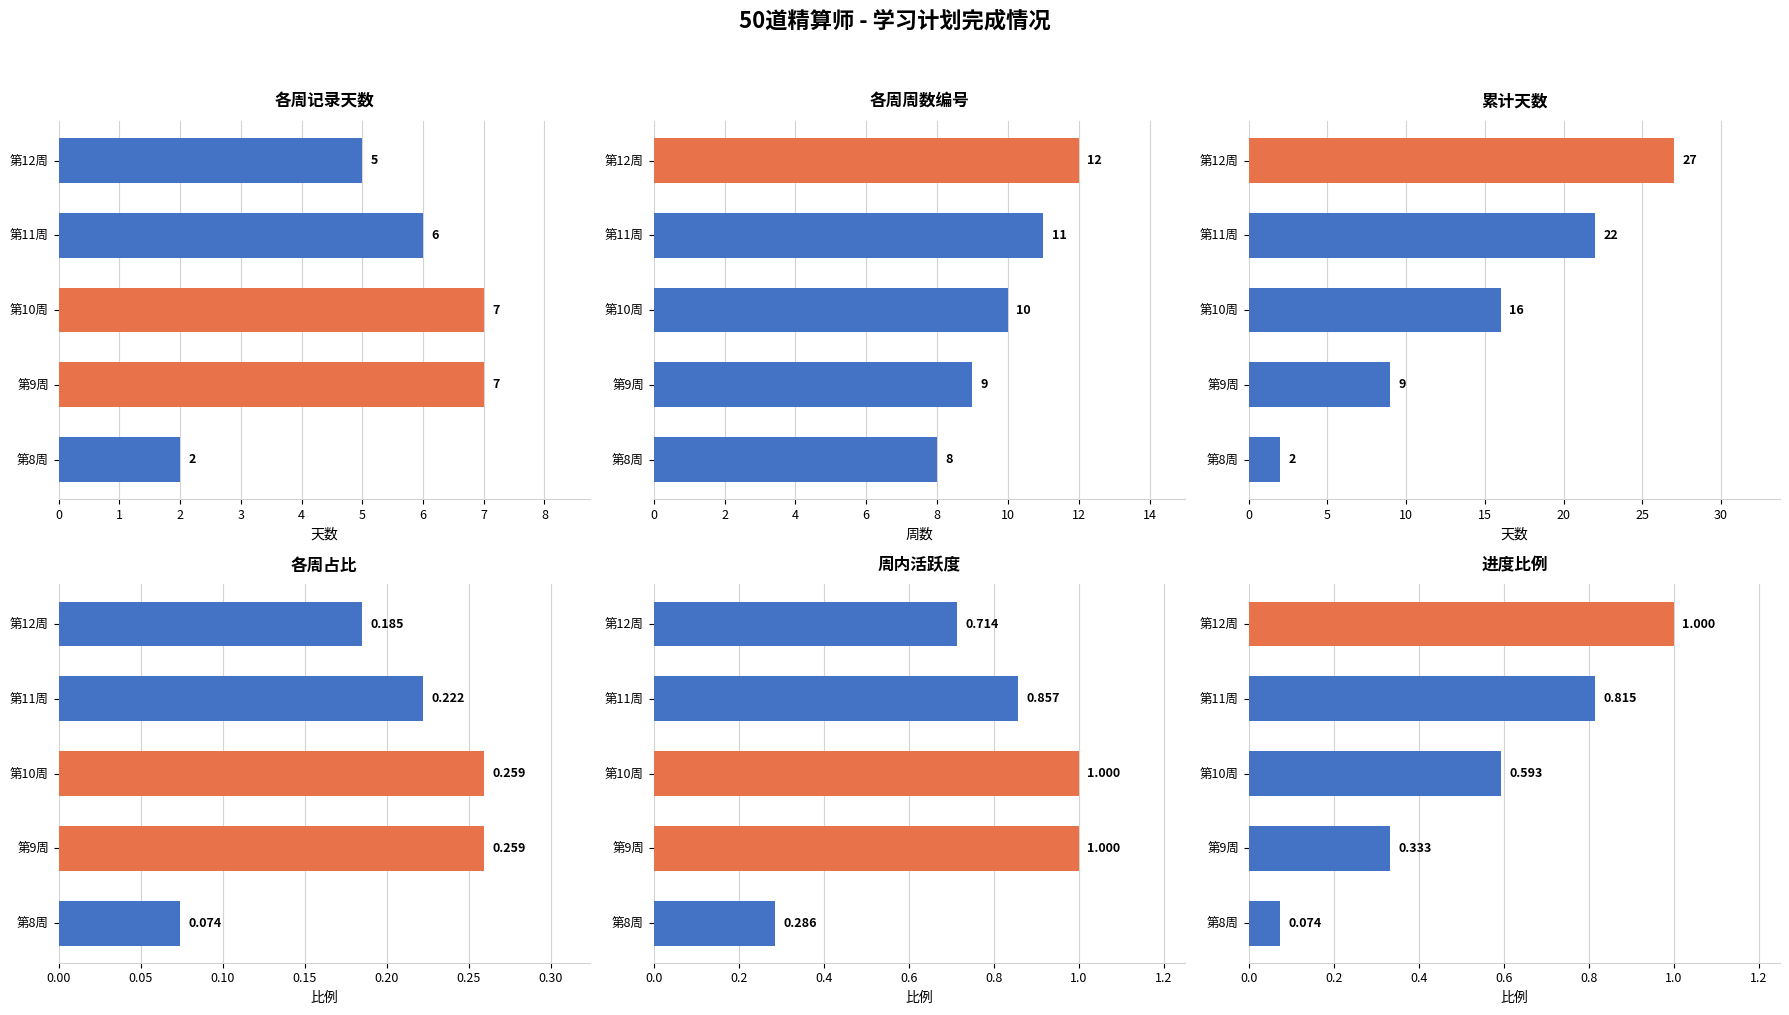

Does the chart contain stacked bars?

No